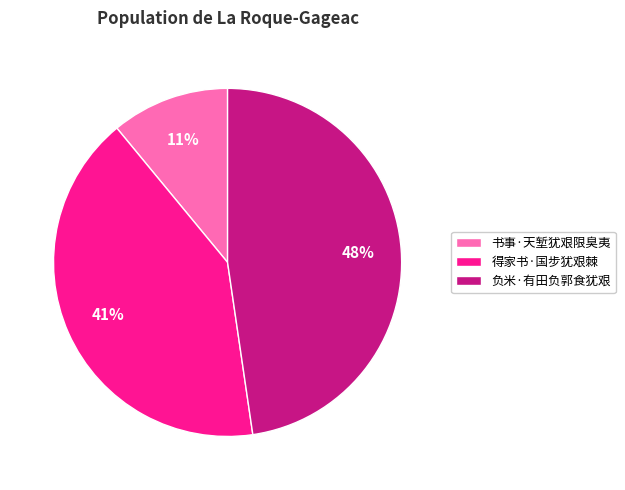

Does any single category account for the majority?

No